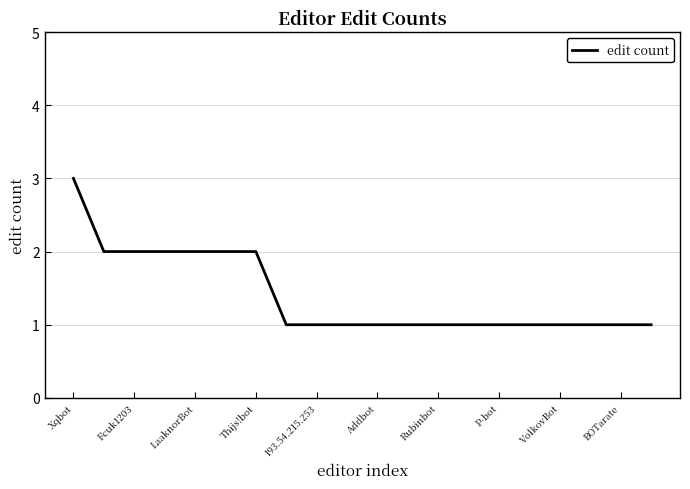

Reading right to left, what are all the values shown in this chart?

1	1	1	1	1	1	1	1	1	1	1	1	1	2	2	2	2	2	2	3